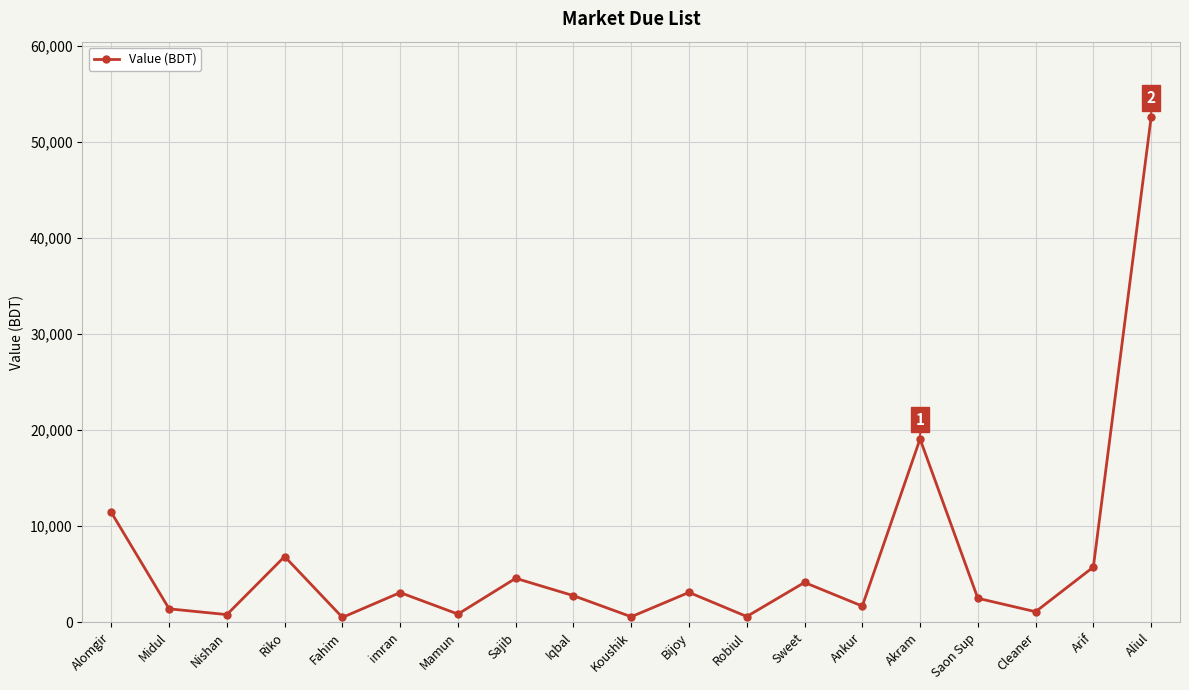

At which category does the chart reach its peak across all series?

Aliul